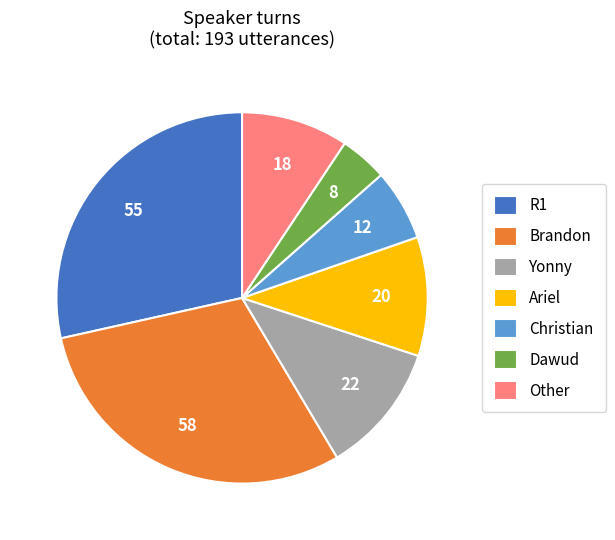

Which category has the smallest portion of the pie?

Dawud